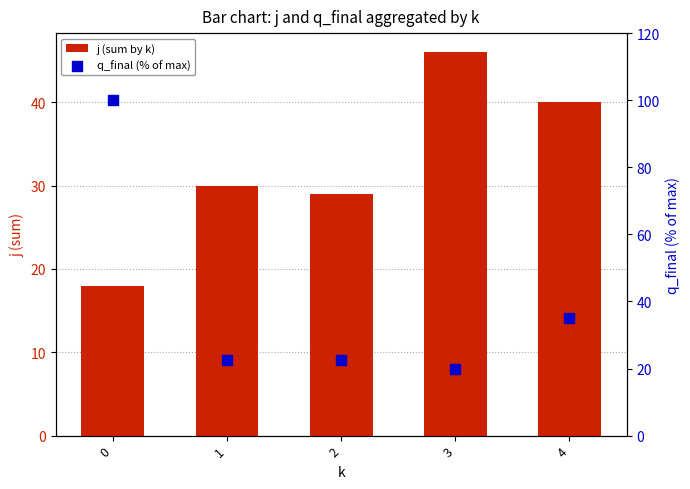

Is the value of j (sum by k) at 3 greater than the value of q_final (% of max) at 1?

Yes